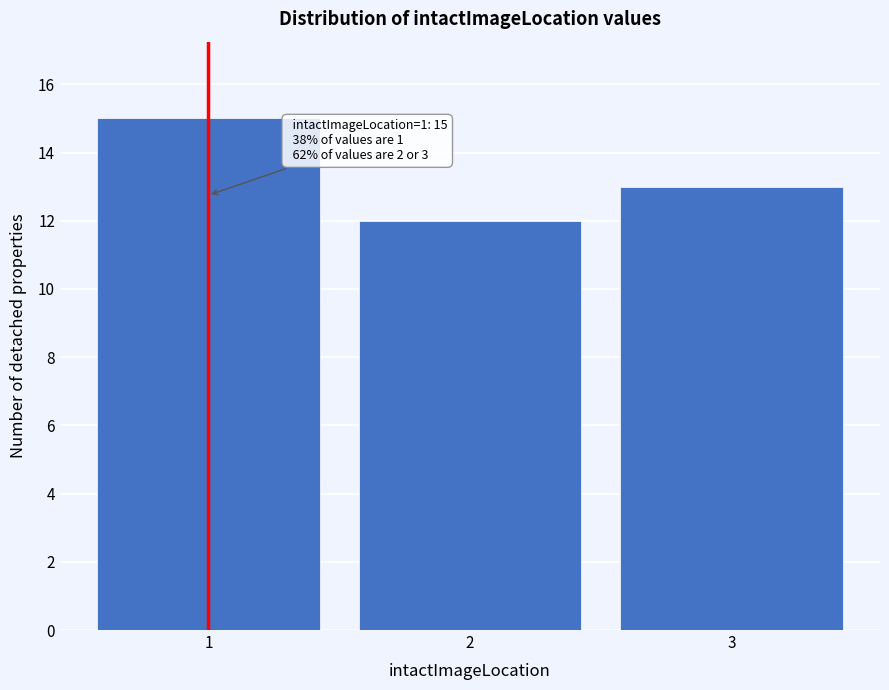

Reading left to right, extract all data points from this chart.

15	12	13